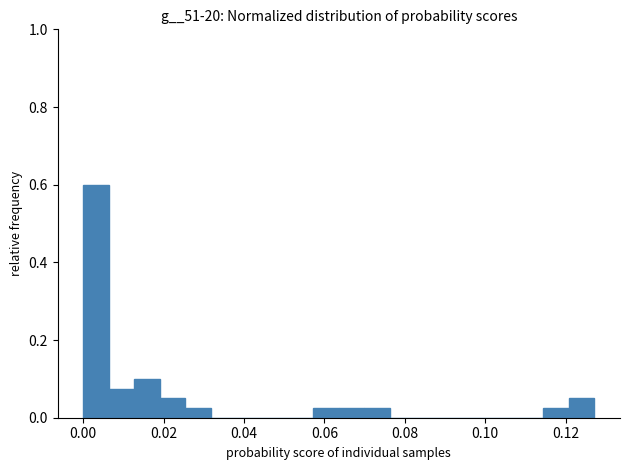

Read against the x-axis, roughly where is the centre of the tallest bar?

0.004